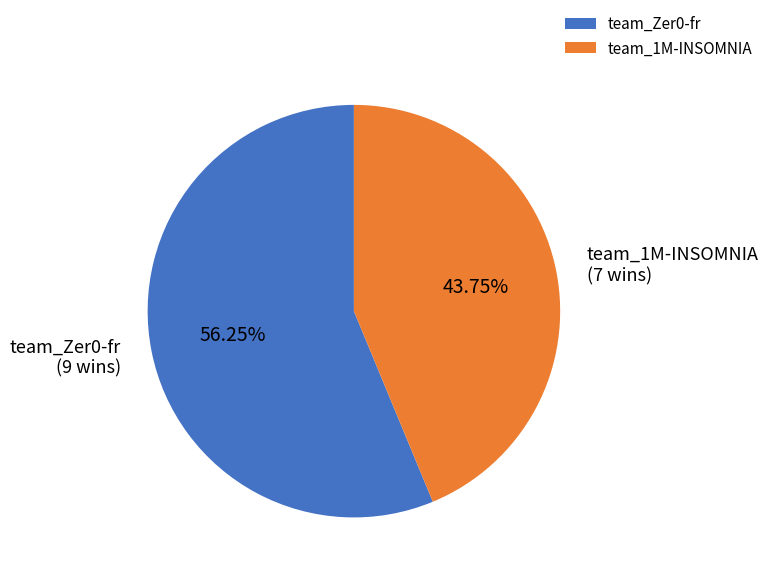

Which category has the biggest portion of the pie?

team_Zer0-fr